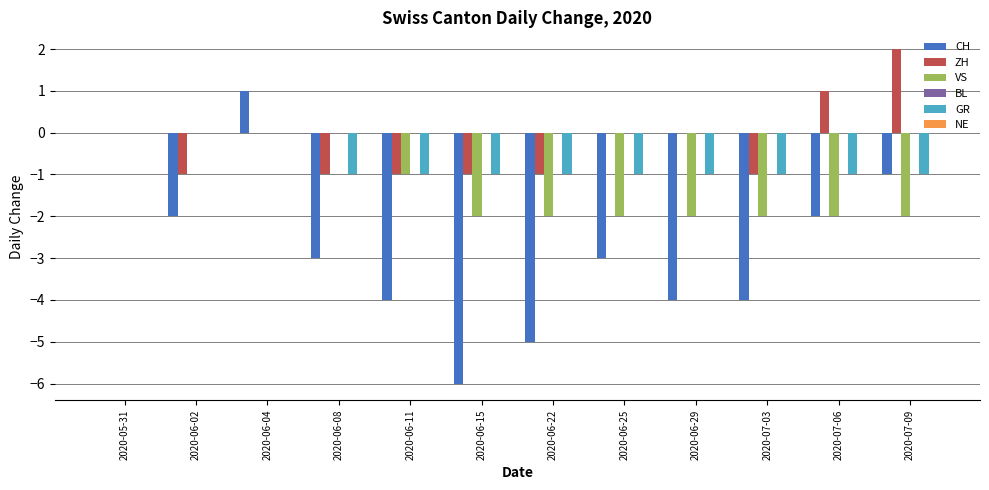

Which series changed the most between 2020-06-22 and 2020-06-25?

CH